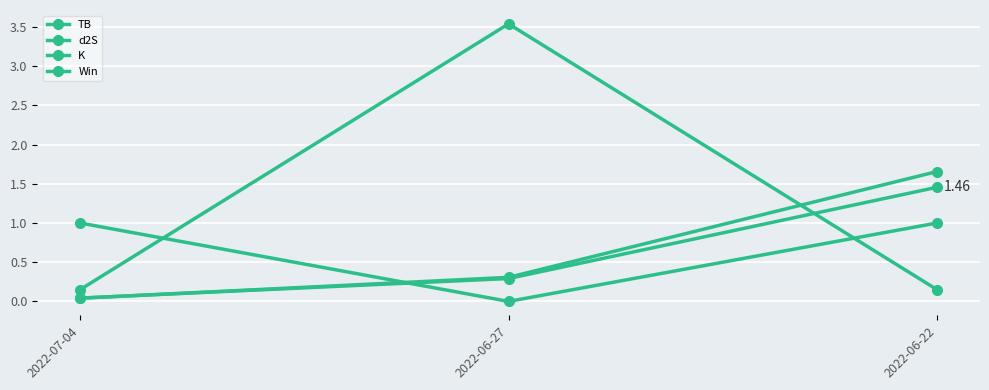

What is the difference between the maximum and minimum values in the d2S series?

1.6